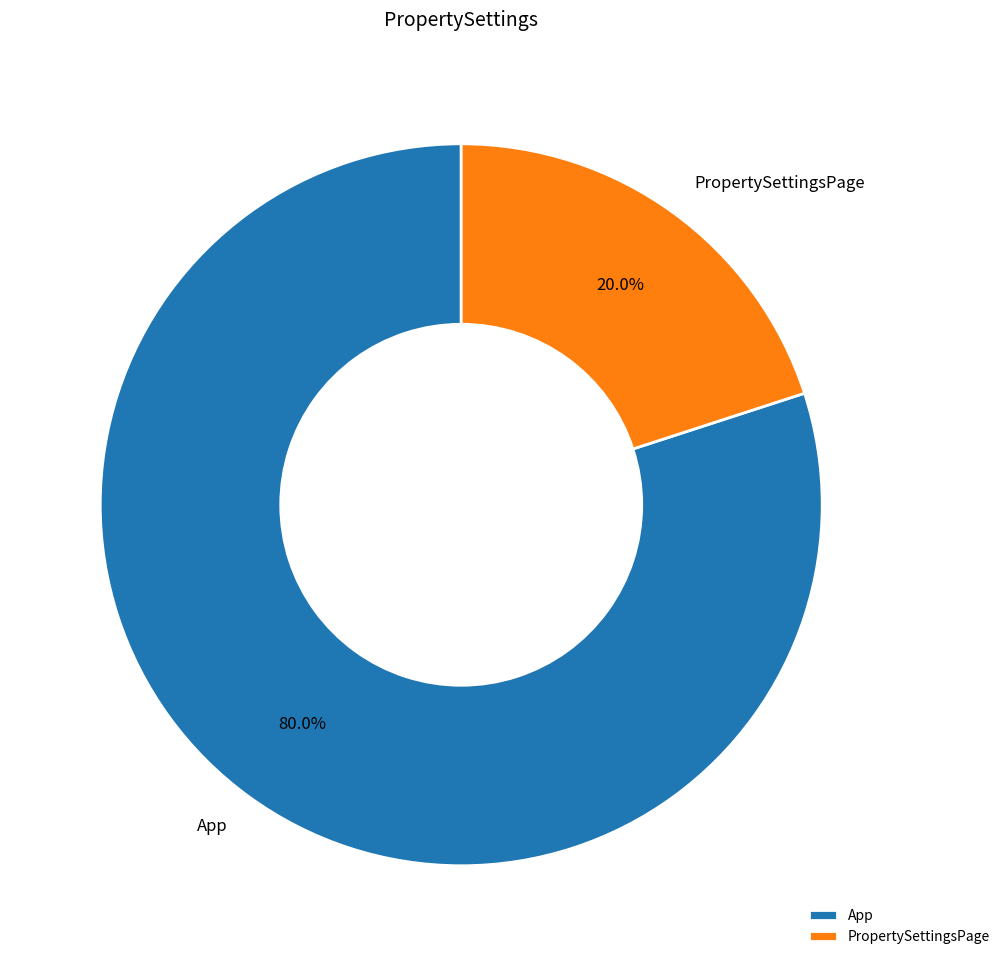

Is it true that PropertySettingsPage is 34% of the pie?

False